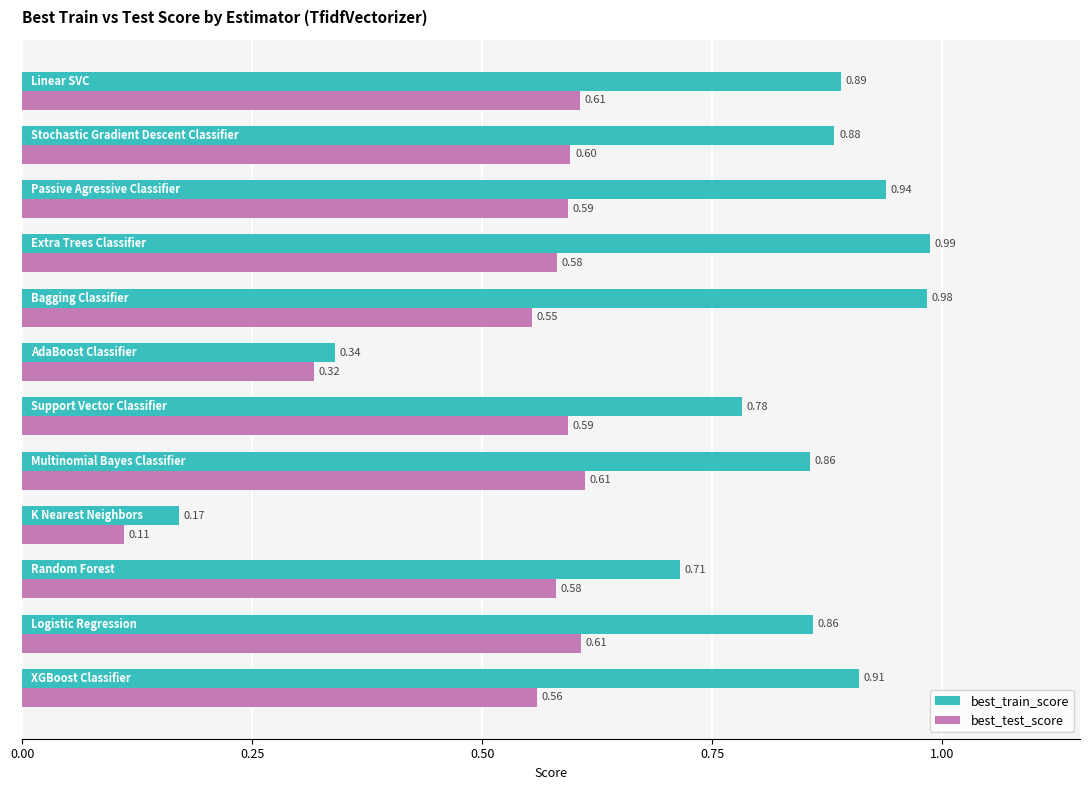

List the series in order of their overall mean, lowest first.

best_test_score, best_train_score